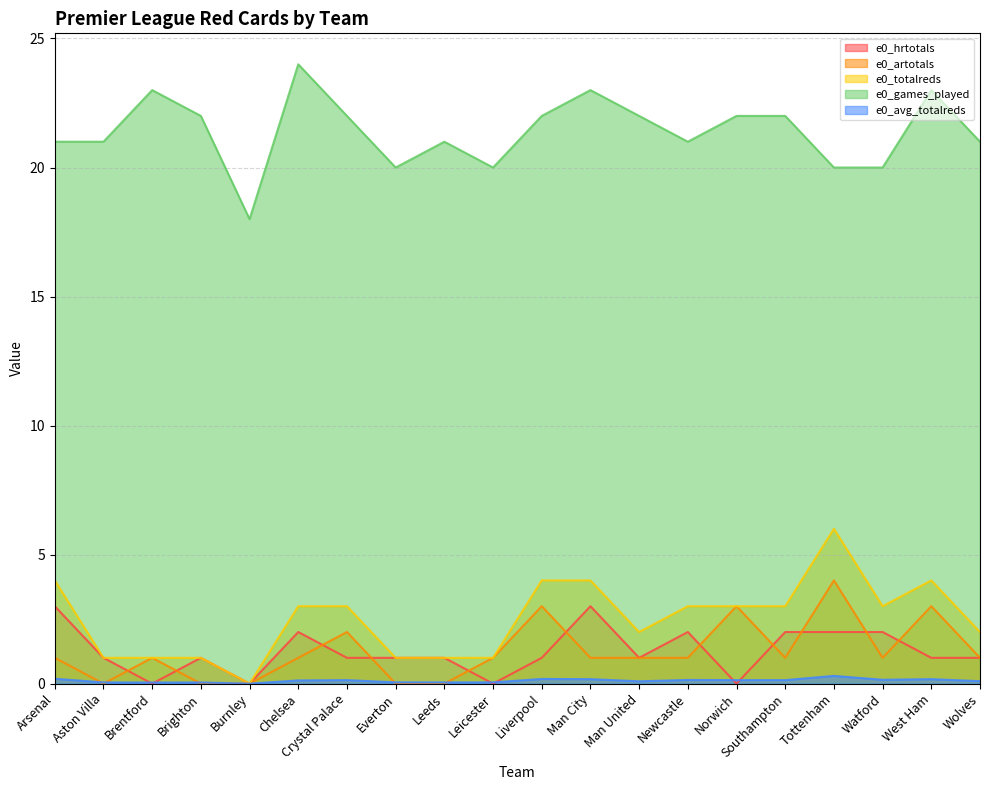

At how many categories does at least one series exceed 9?

20